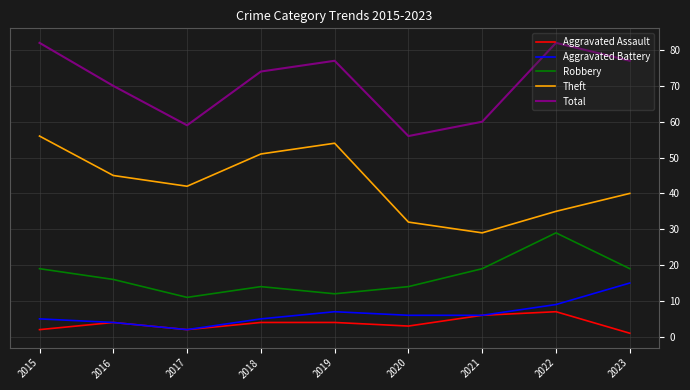

Reading left to right, extract all data points from this chart.

Aggravated Assault: 2	4	2	4	4	3	6	7	1
Aggravated Battery: 5	4	2	5	7	6	6	9	15
Robbery: 19	16	11	14	12	14	19	29	19
Theft: 56	45	42	51	54	32	29	35	40
Total: 82	70	59	74	77	56	60	82	77